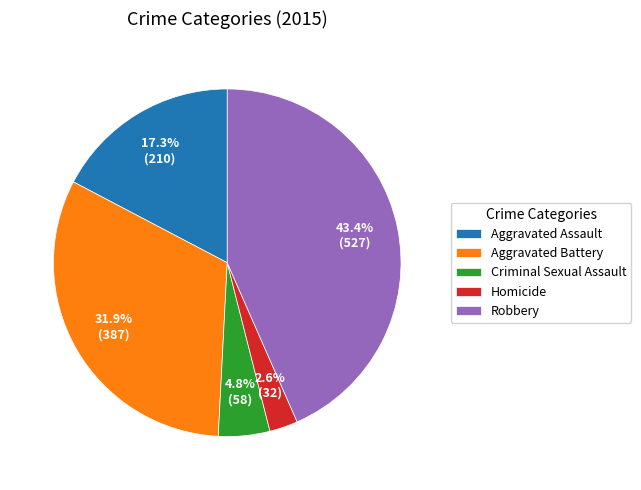

Which category has the biggest portion of the pie?

Robbery